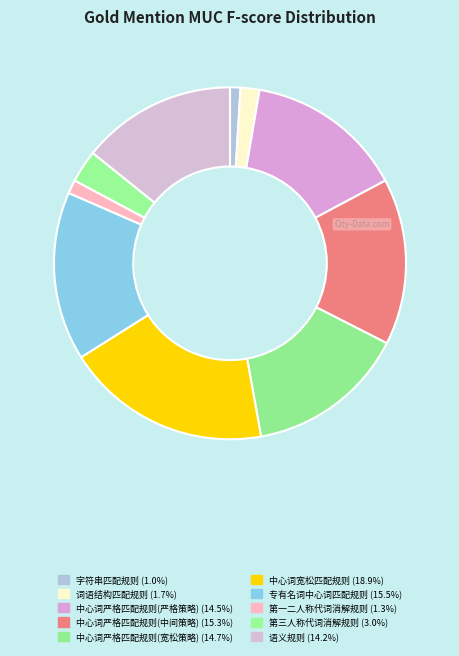

How many segments does this pie chart have?

10